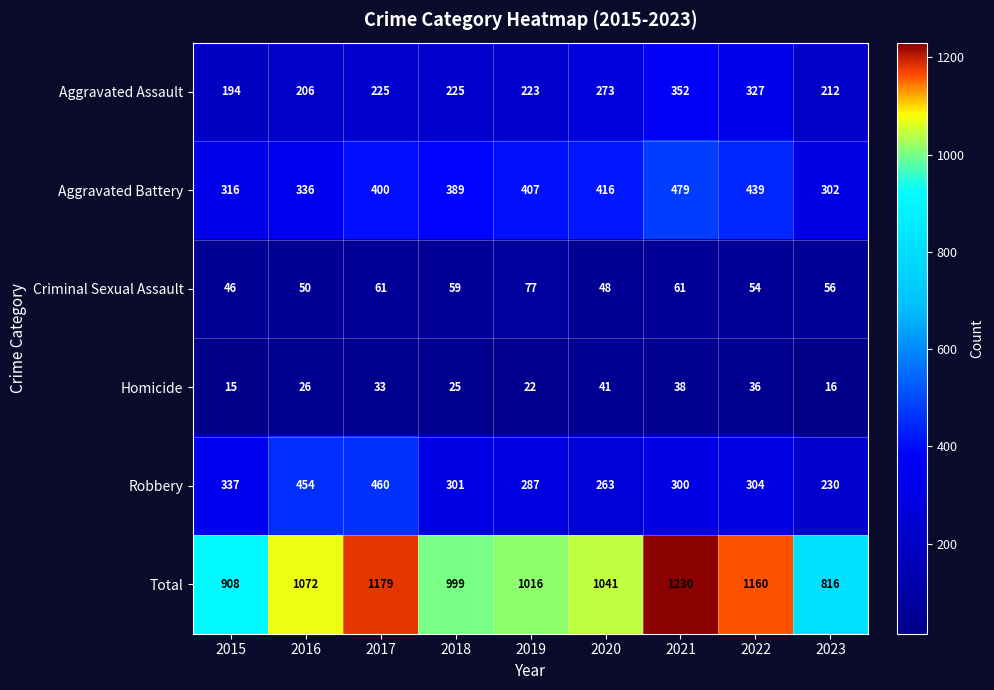

Is it true that Homicide equals 30 at 2019?

False